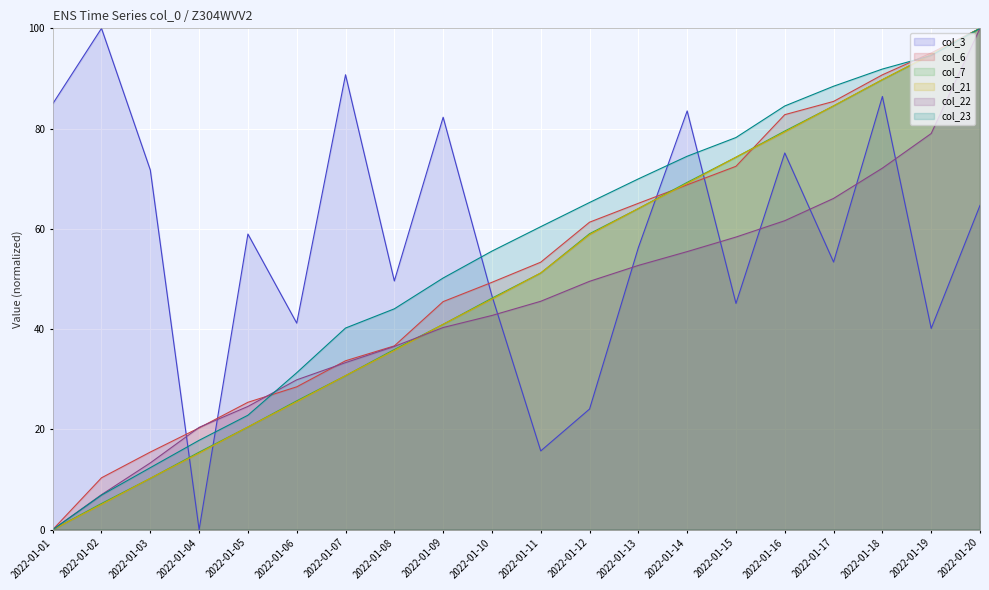

Reading left to right, extract all data points from this chart.

col_3: 84.9	100.0	71.7	0.0	59.0	41.2	90.7	49.6	82.3	46.6	15.7	24.1	56.3	83.5	45.1	75.1	53.4	86.4	40.1	64.7
col_6: 0.0	10.3	15.5	20.3	25.4	28.5	33.7	36.7	45.5	49.3	53.4	61.3	65.1	68.8	72.5	82.8	85.4	90.7	95.1	100.0
col_7: 0.0	5.2	10.2	15.5	20.5	25.7	30.7	35.9	41.0	46.2	51.2	59.0	64.1	69.3	74.3	79.5	84.5	89.8	94.8	100.0
col_21: 0.0	5.0	10.2	15.3	20.5	25.5	30.7	35.7	41.0	46.0	51.2	58.8	64.1	69.1	74.3	79.3	84.5	89.8	94.8	100.0
col_22: 0.0	7.0	13.3	20.4	24.6	29.9	33.3	36.5	40.3	42.7	45.6	49.5	52.7	55.5	58.4	61.6	66.1	72.1	79.0	100.0
col_23: 0.0	6.9	12.4	17.8	22.8	31.3	40.2	44.1	50.2	55.6	60.4	65.3	70.0	74.5	78.2	84.5	88.5	91.9	94.6	100.0